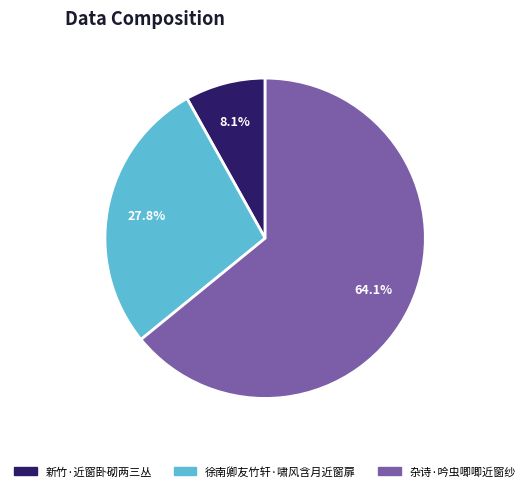

Does 杂诗·吟虫唧唧近窗纱 represent more than half of the total?

Yes